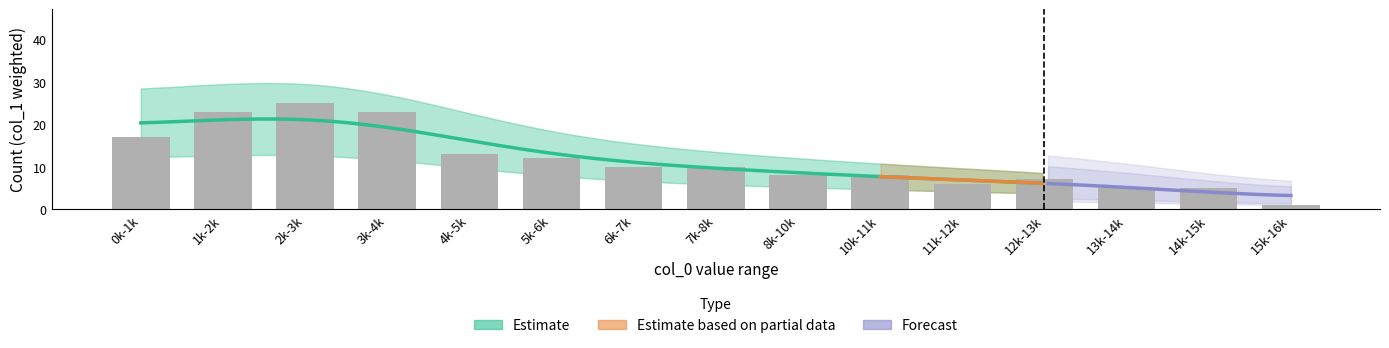

What is the change in value from 1000 to 3500?

-8